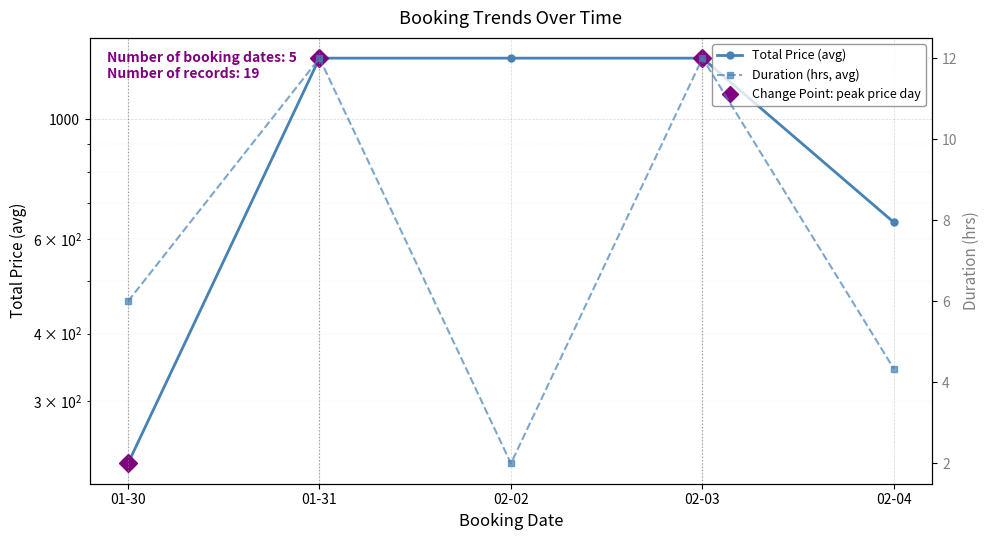

Which series has the largest range (max minus min)?

Total Price